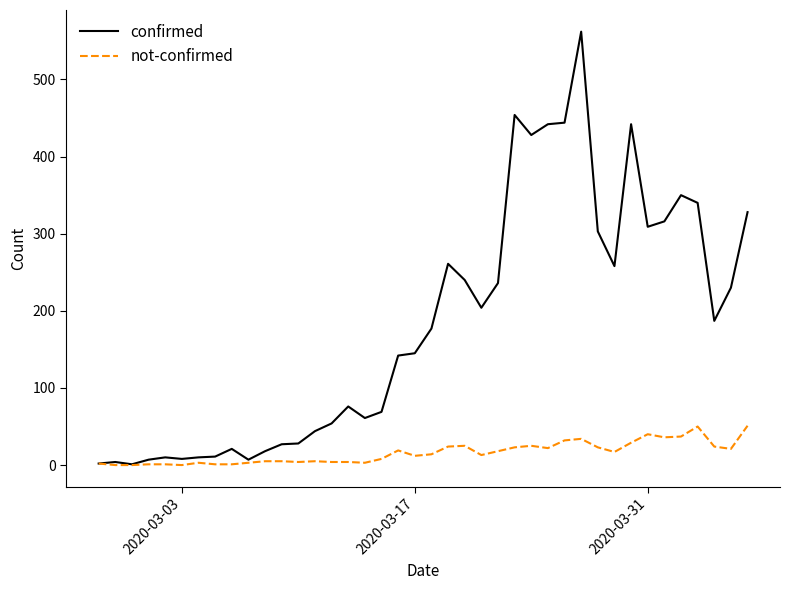

What is the maximum value shown in the chart?

562